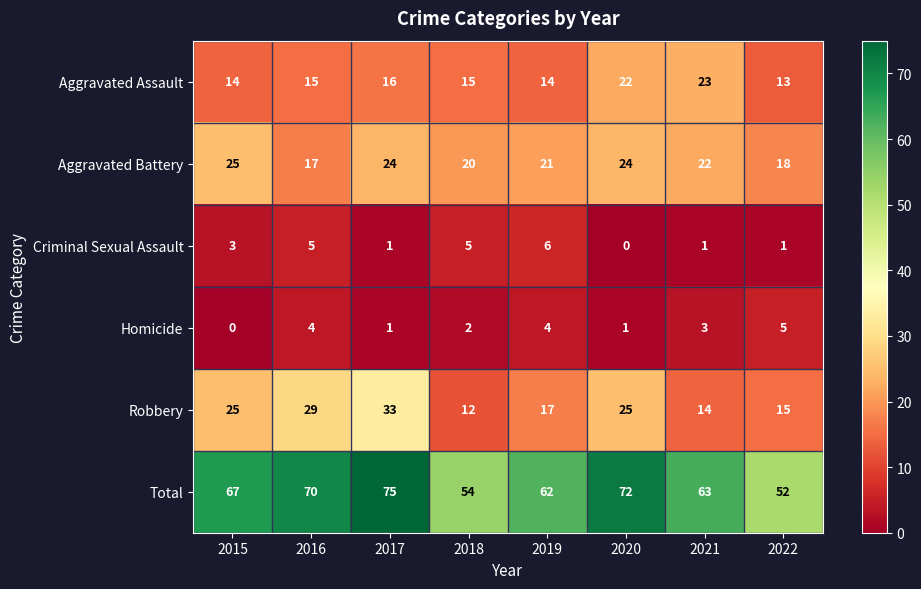

What is the difference between the maximum and minimum values in the Aggravated Battery series?

8